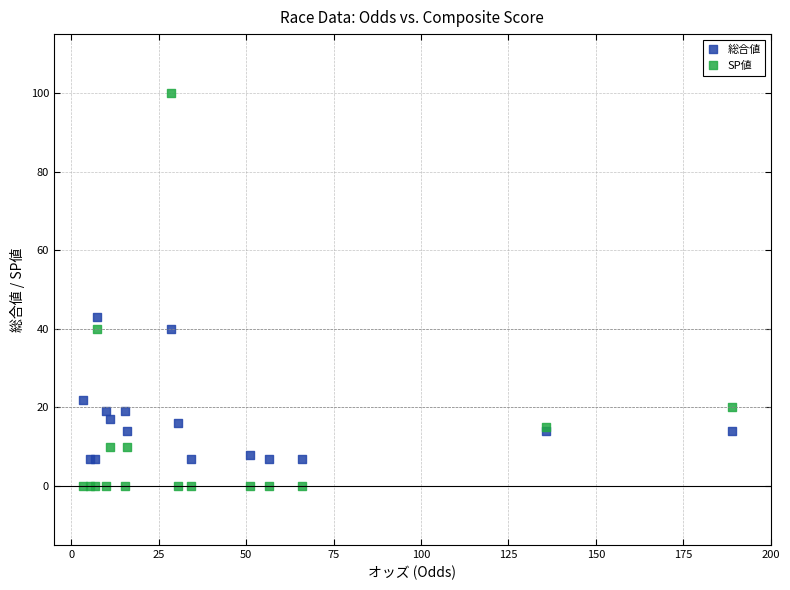

Which series contains the highest Y value?

SP値